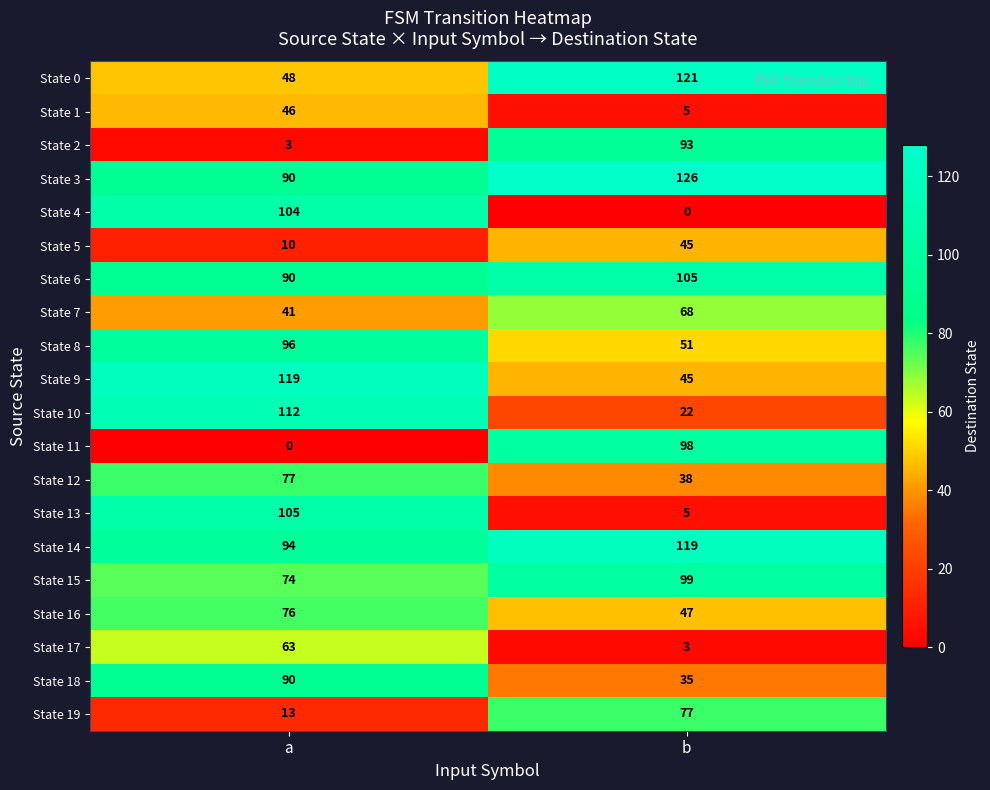

What is the difference between the maximum and minimum values in the State 5 series?

35